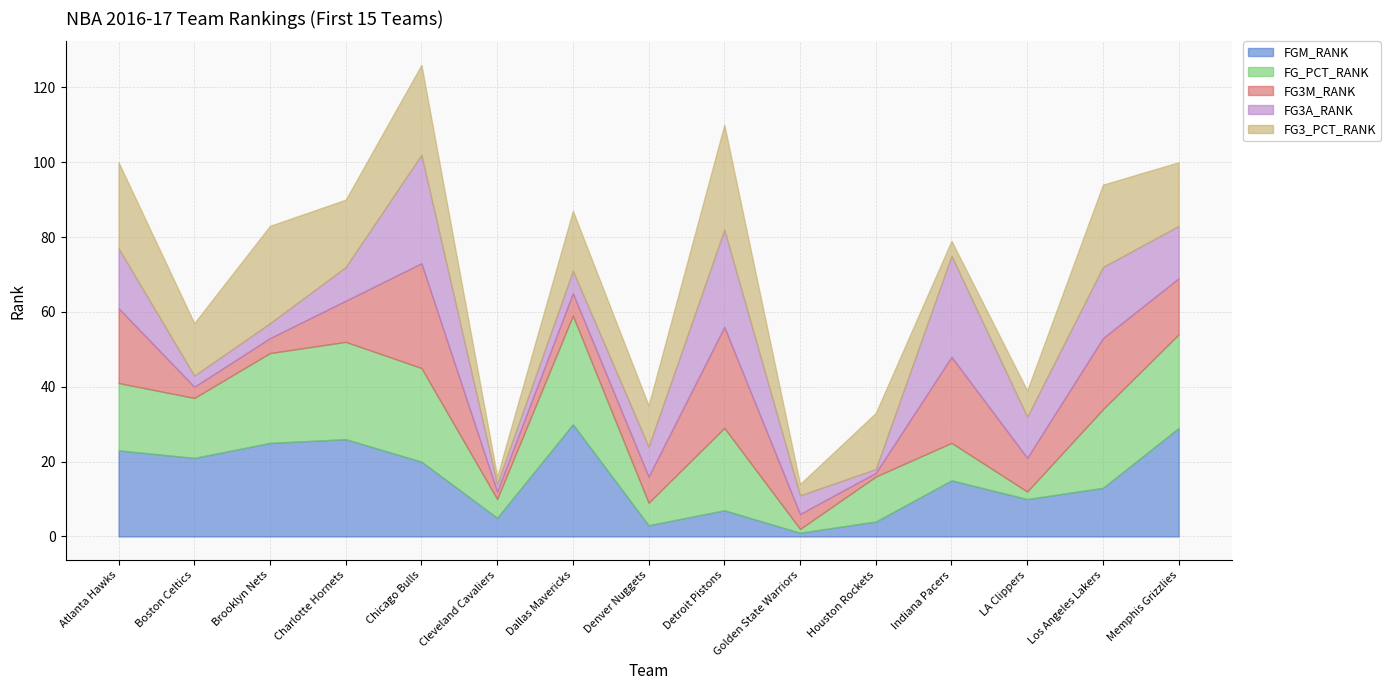

List the labels in order of FG3A_RANK value, largest first.

Chicago Bulls, Indiana Pacers, Detroit Pistons, Los Angeles Lakers, Atlanta Hawks, Memphis Grizzlies, LA Clippers, Charlotte Hornets, Denver Nuggets, Dallas Mavericks, Golden State Warriors, Brooklyn Nets, Boston Celtics, Cleveland Cavaliers, Houston Rockets